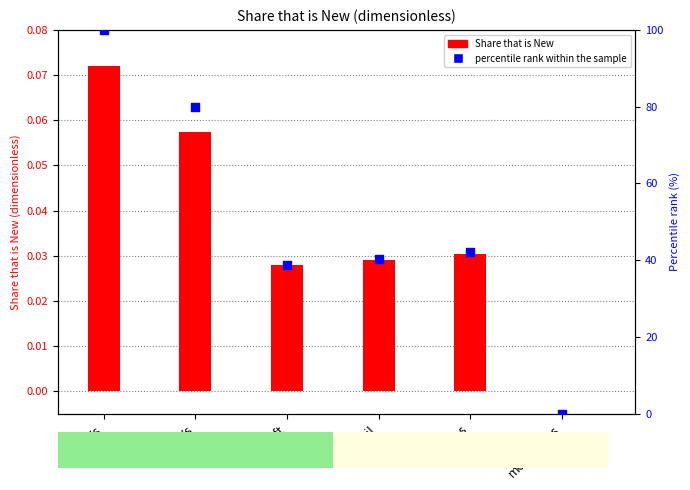

Which series contains the lowest Y value?

Share that is New